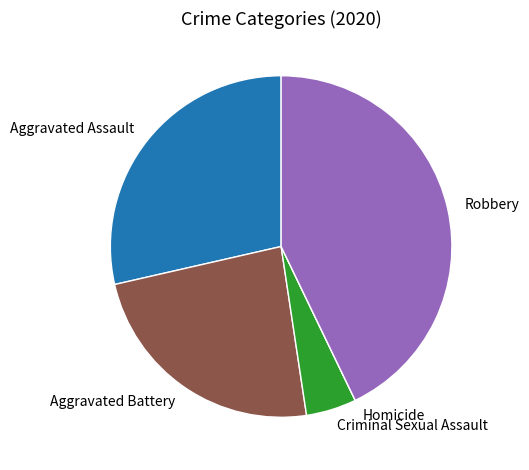

Approximately how many times larger is the value at Aggravated Battery compared to Aggravated Assault?

0.8